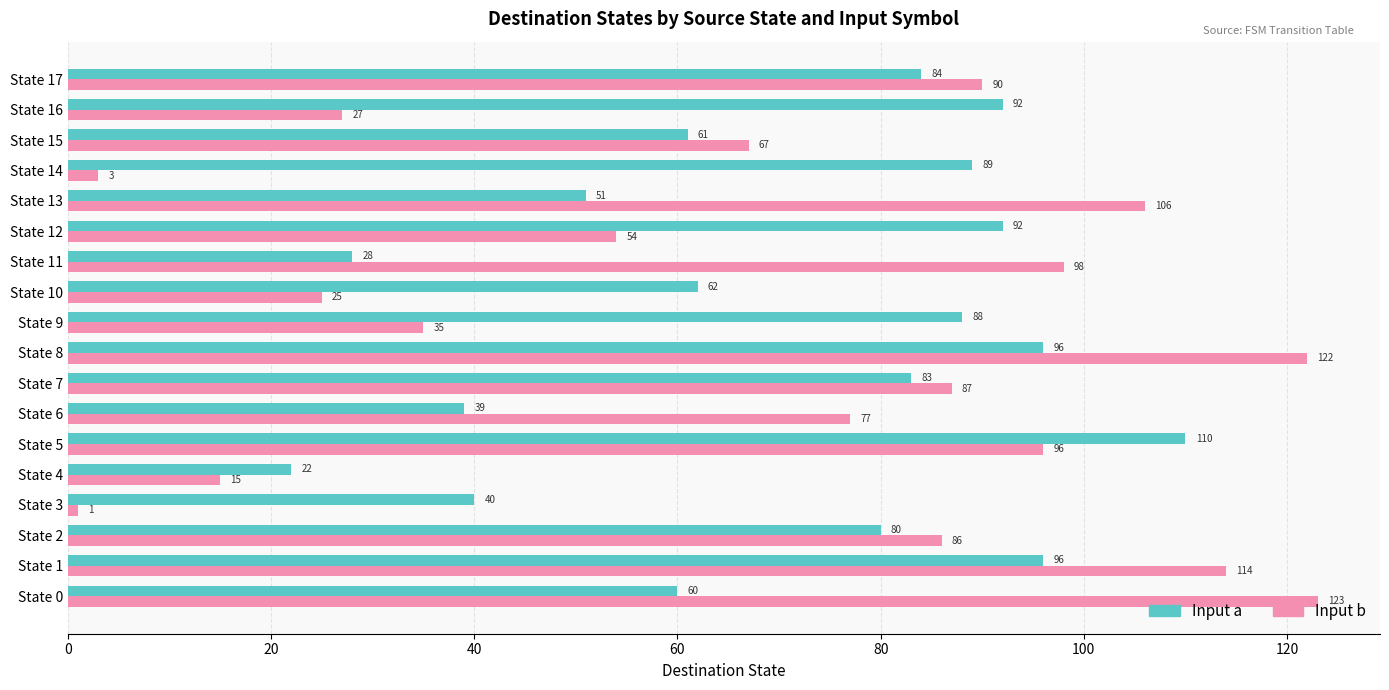

What is the difference between the highest and lowest values at State 17?

6